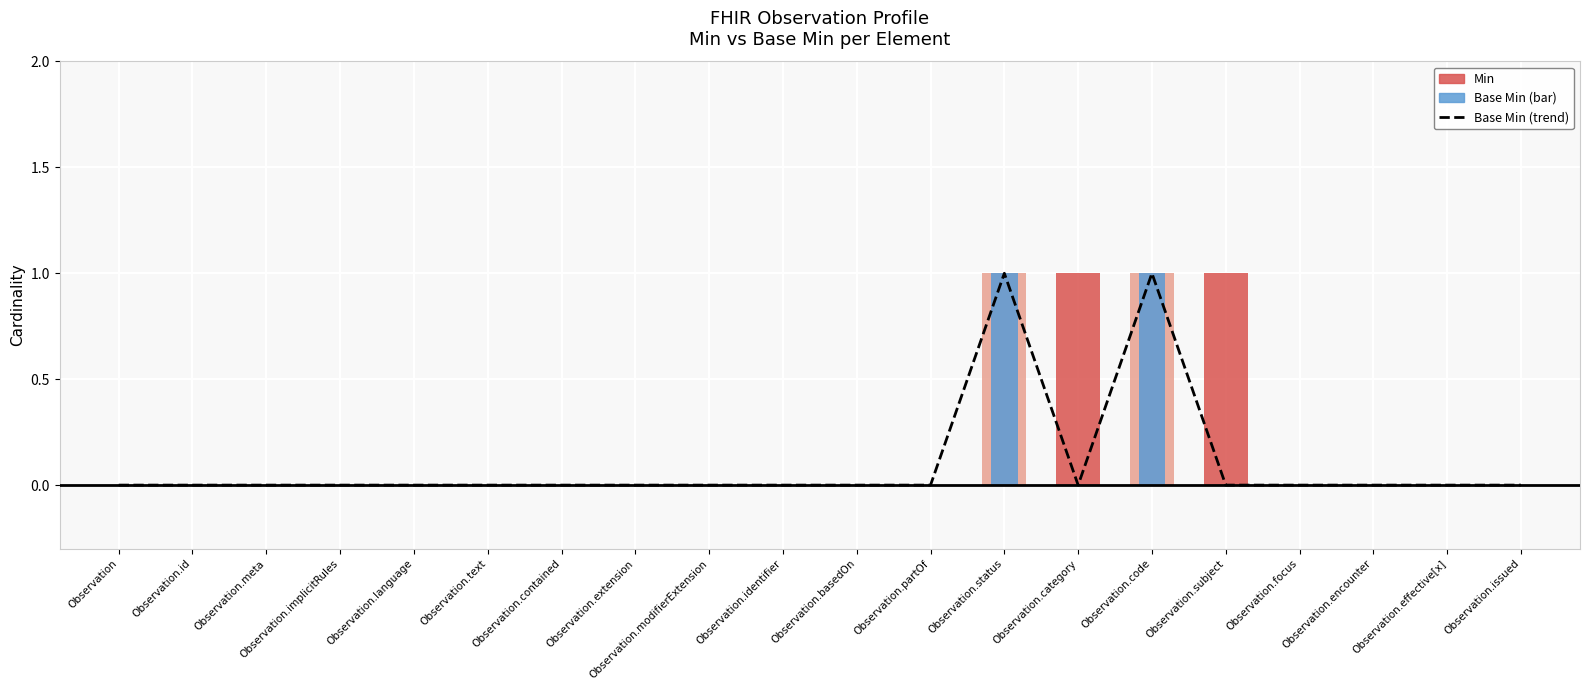

Which category has the highest value across all series?

Observation.status